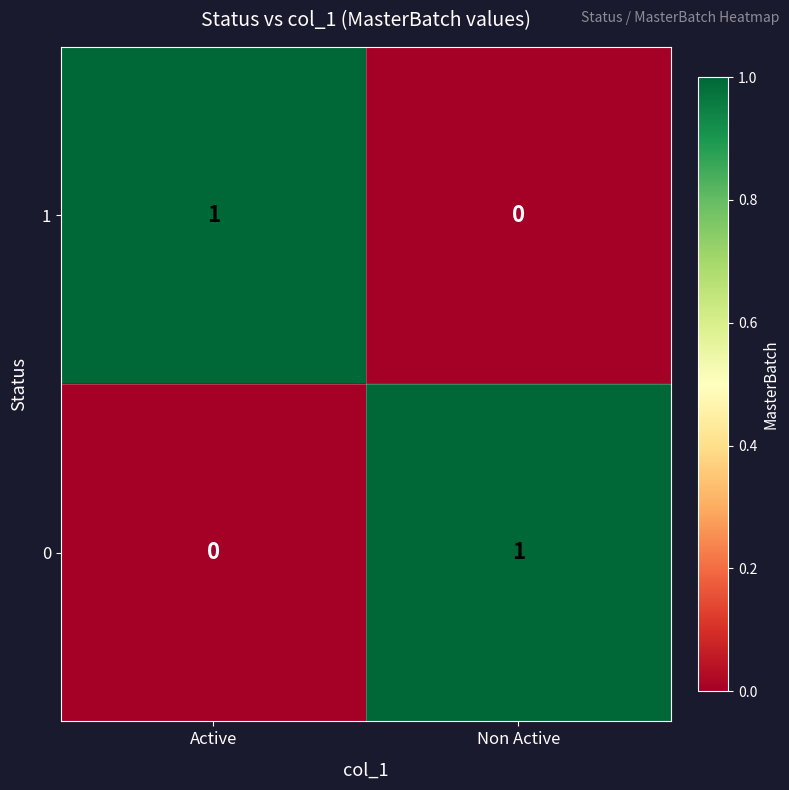

At which label does 0 reach its peak?

Non Active